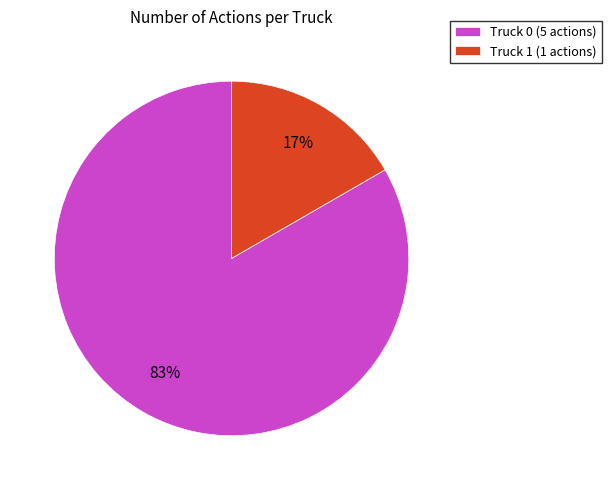

Rank the categories by value from lowest to highest.

Truck 1, Truck 0